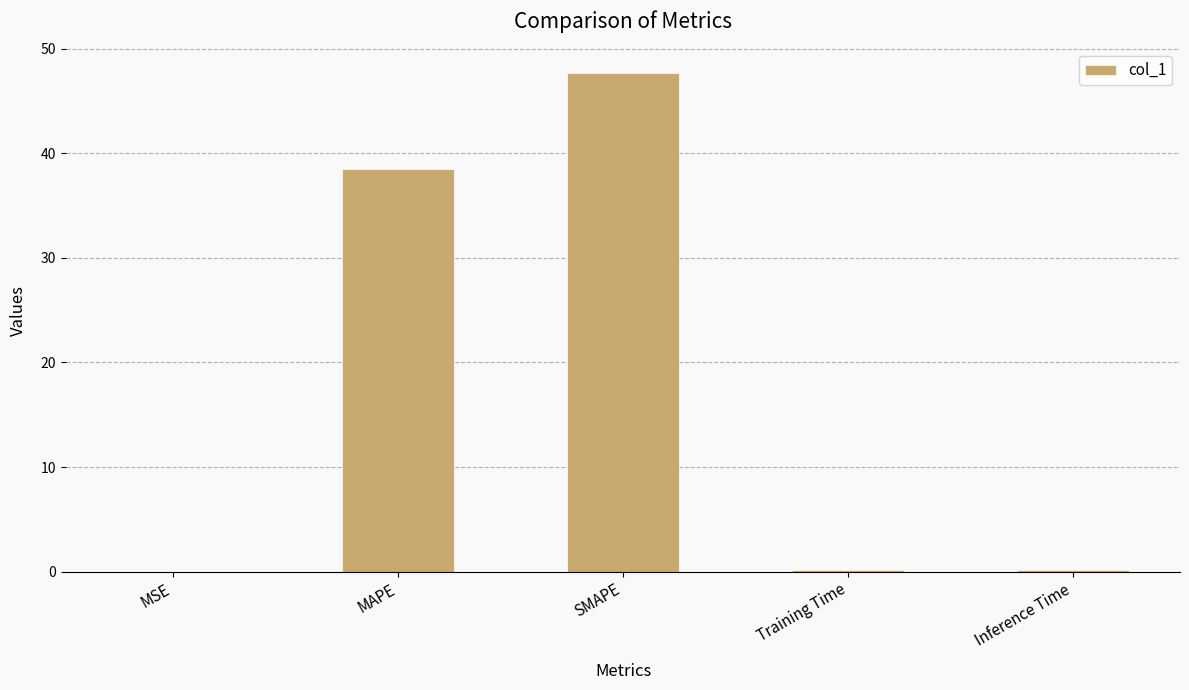

Between MAPE and MSE, which is larger?

MAPE